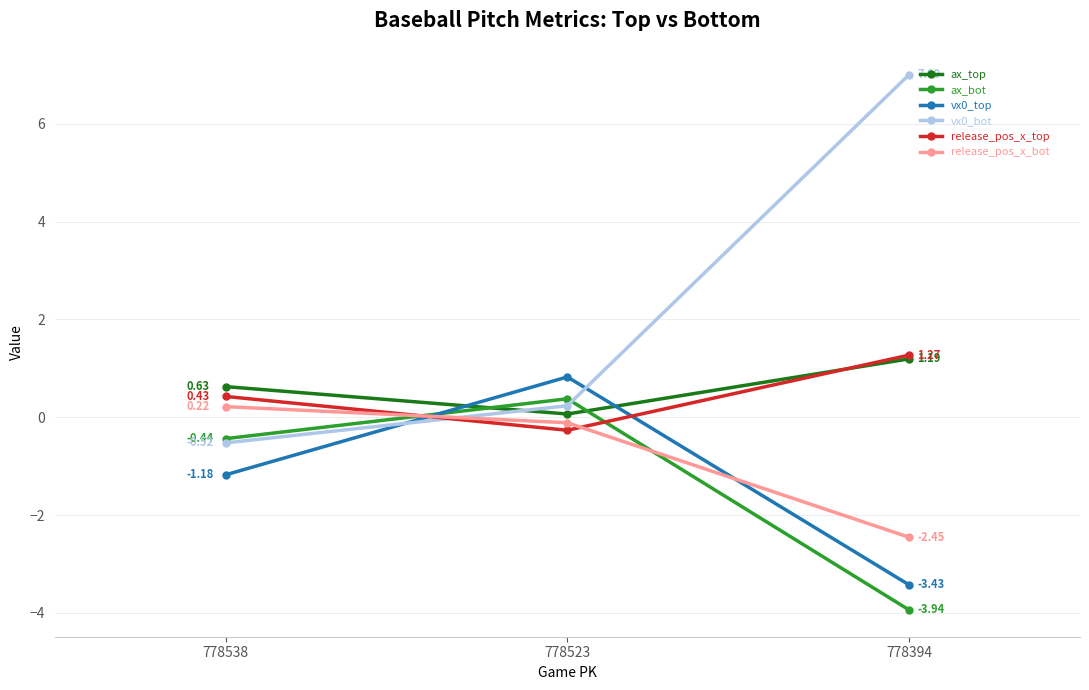

Rank the series by their maximum value, from highest to lowest.

vx0_bot, release_pos_x_top, ax_top, vx0_top, ax_bot, release_pos_x_bot